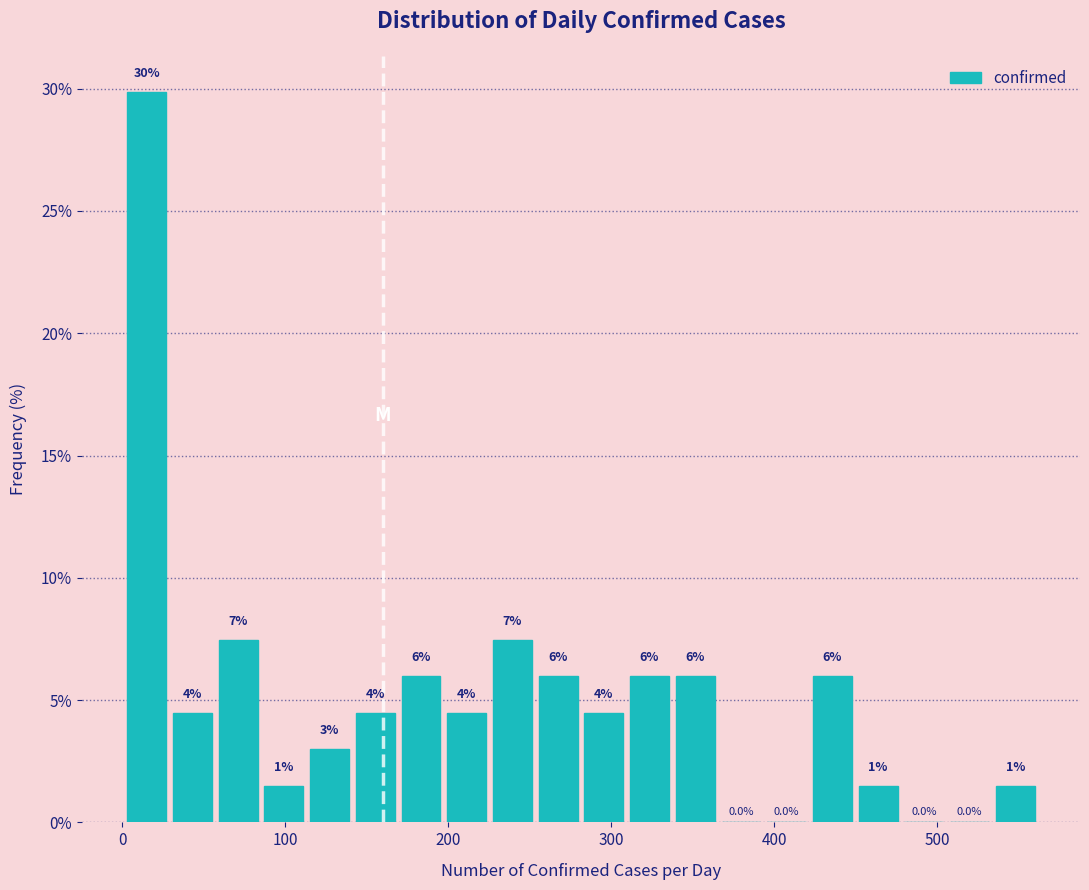

Around what value on the x-axis is the tallest bar? Give the approximate position of its centre, as read against the axis.

20